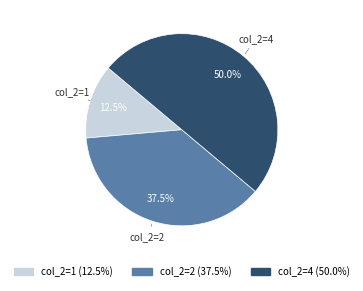

What is the ratio of the value at col_2=1 to the value at col_2=2?

0.3